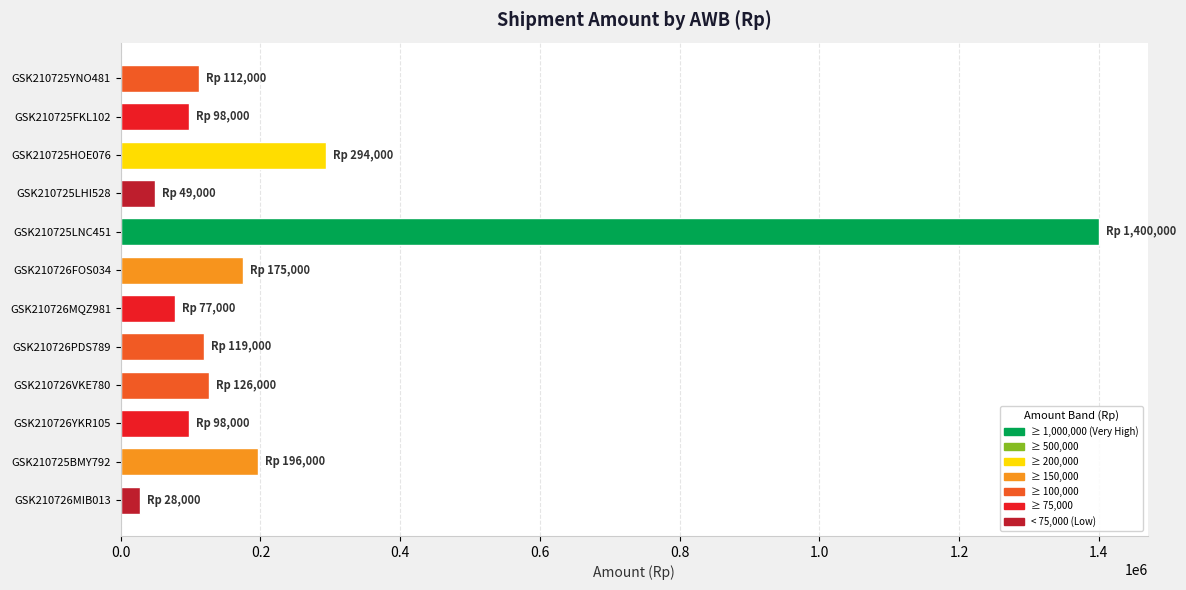

Approximately how many times larger is the value at GSK210725YNO481 compared to GSK210726MQZ981?

1.5